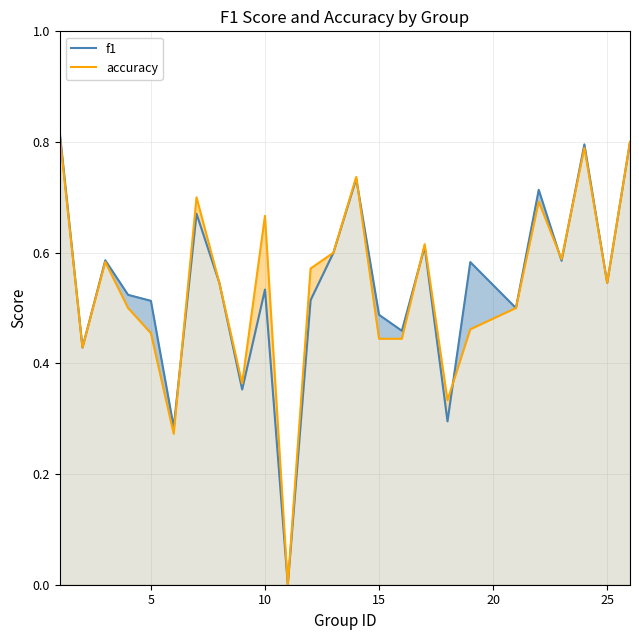

True or false: accuracy and f1 cross at least once.

True